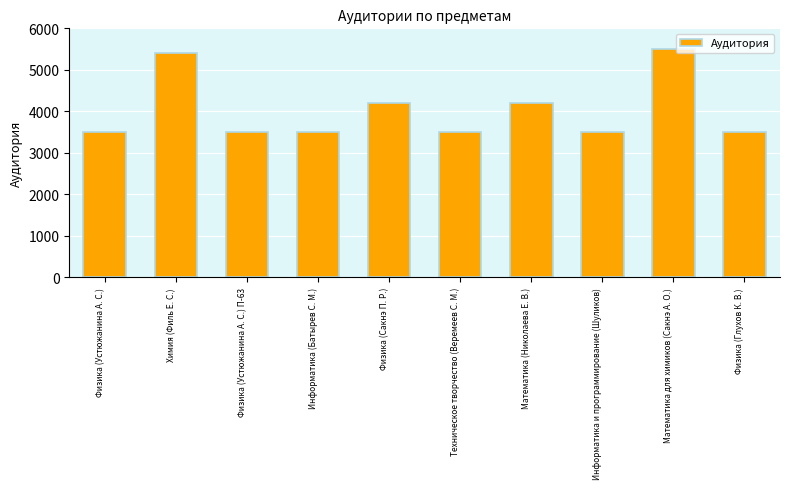

What is the average value?

4033